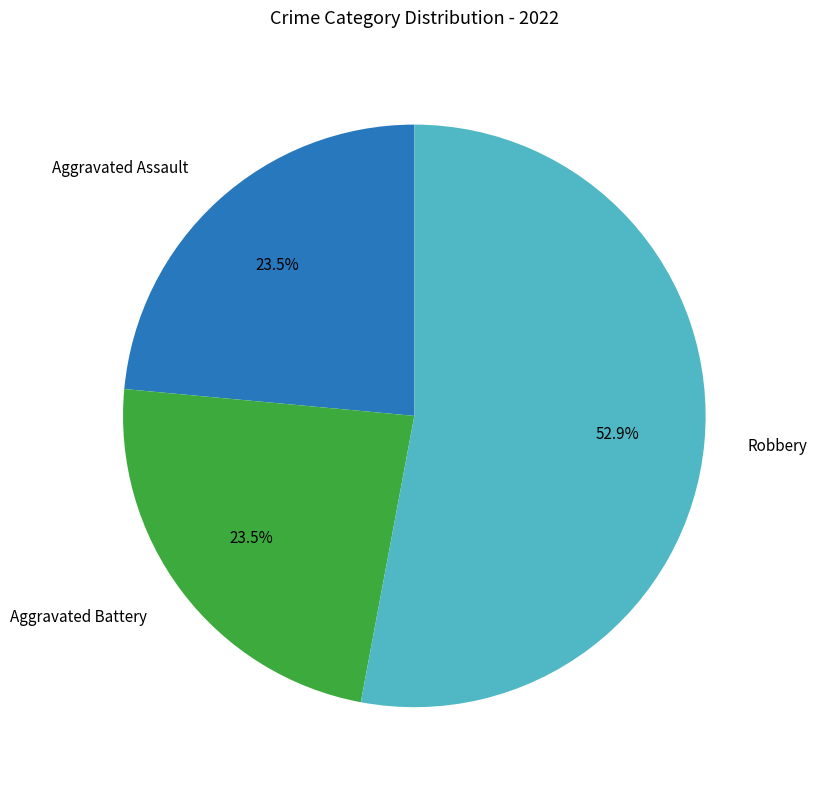

Do Robbery and Aggravated Battery together represent more than half of the pie?

Yes